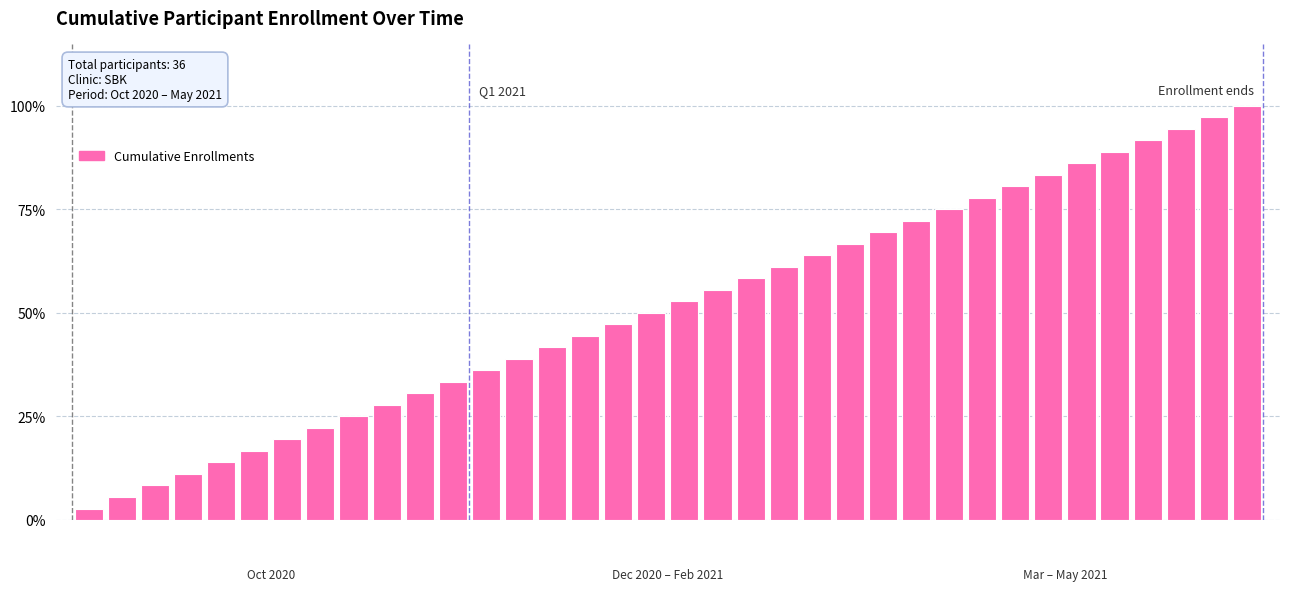

What is the smallest value displayed?

2.8